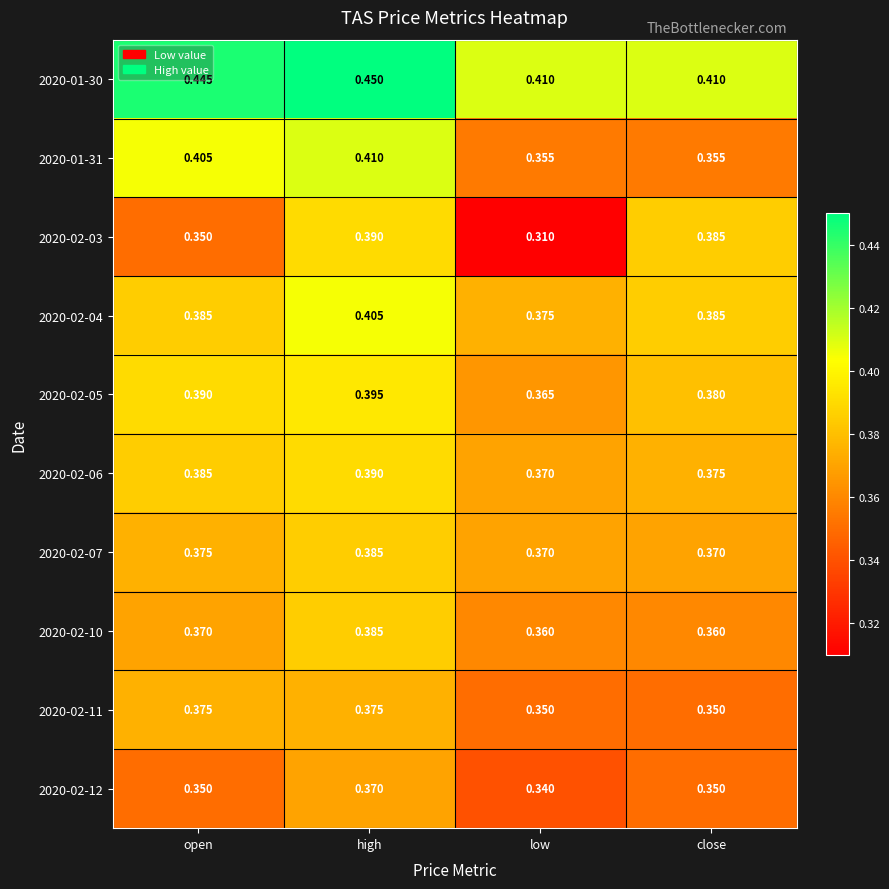

Is the value of 2020-02-10 at high greater than the value of 2020-02-06 at high?

No